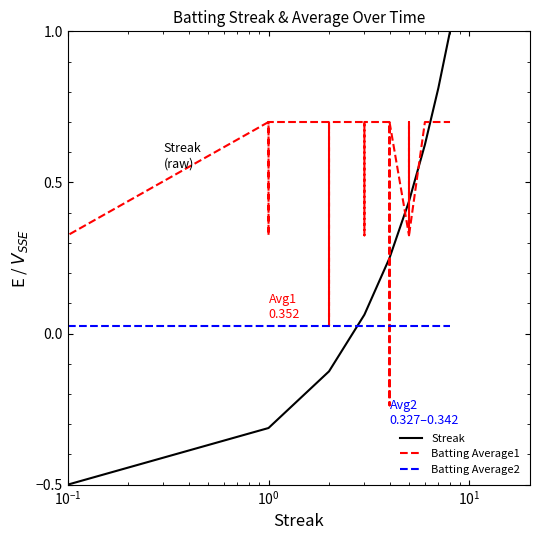

Which series has the widest spread of values?

Streak